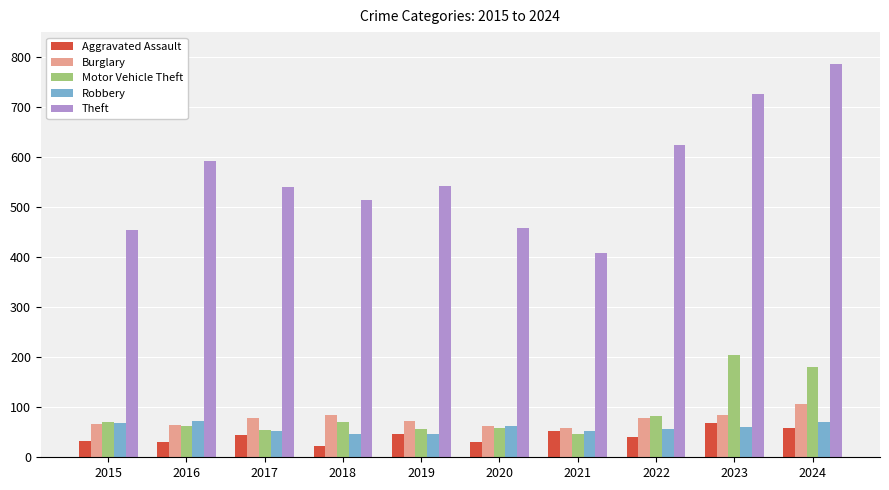

What is the difference between the maximum and minimum values in the Motor Vehicle Theft series?

157